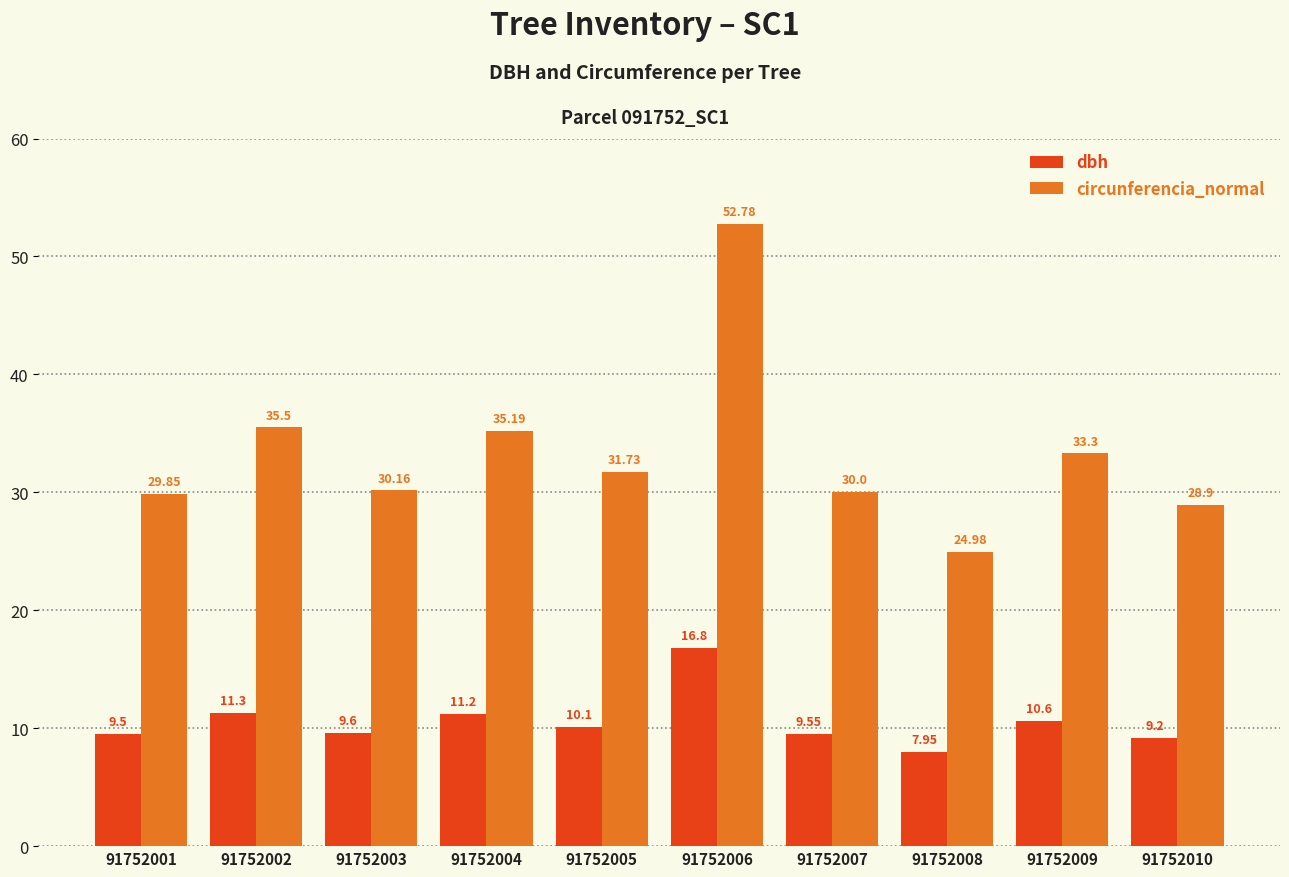

Count the number of categories in the chart.

10